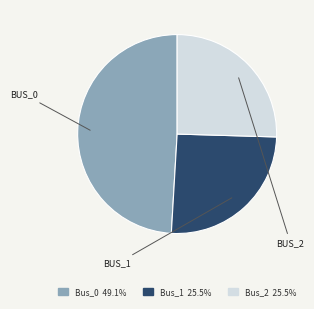

Is there a majority slice in this chart?

No